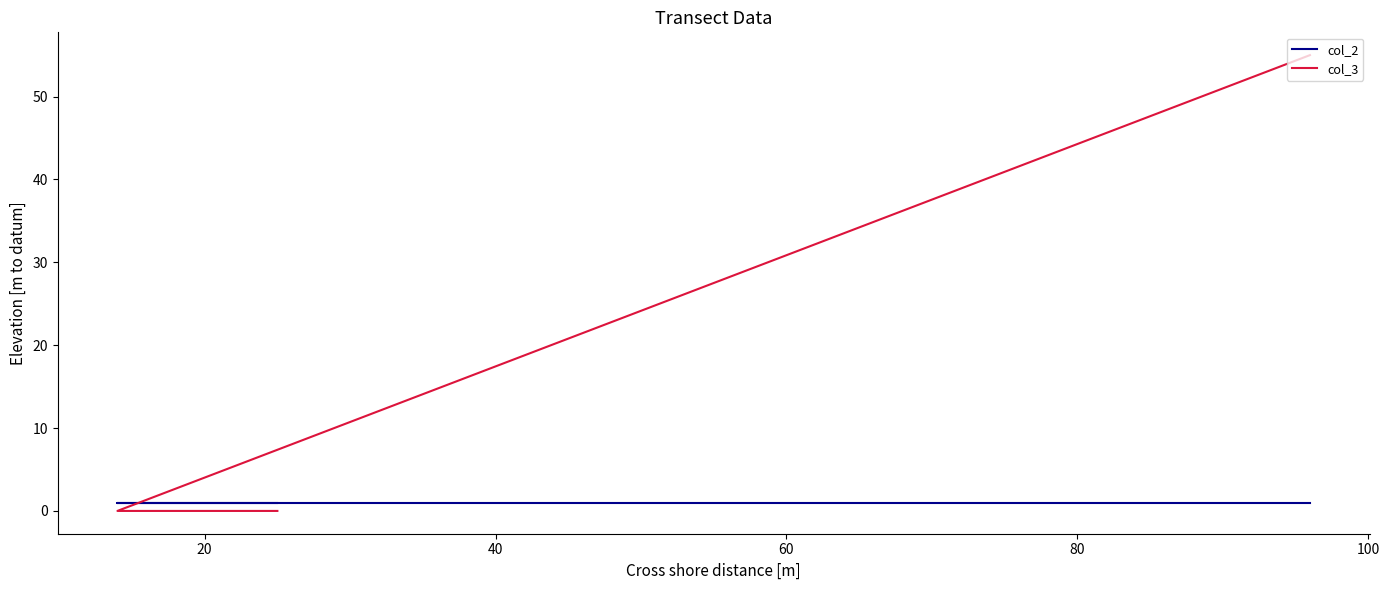

True or false: col_2 has more than 2 points higher than both neighbors.

False